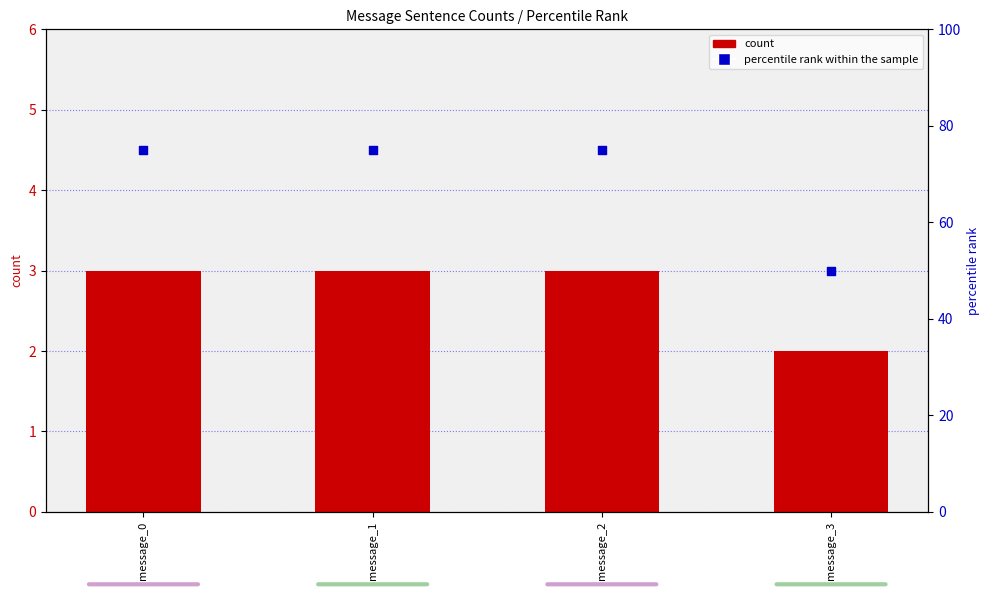

Which series reaches the maximum Y coordinate?

percentile rank within the sample